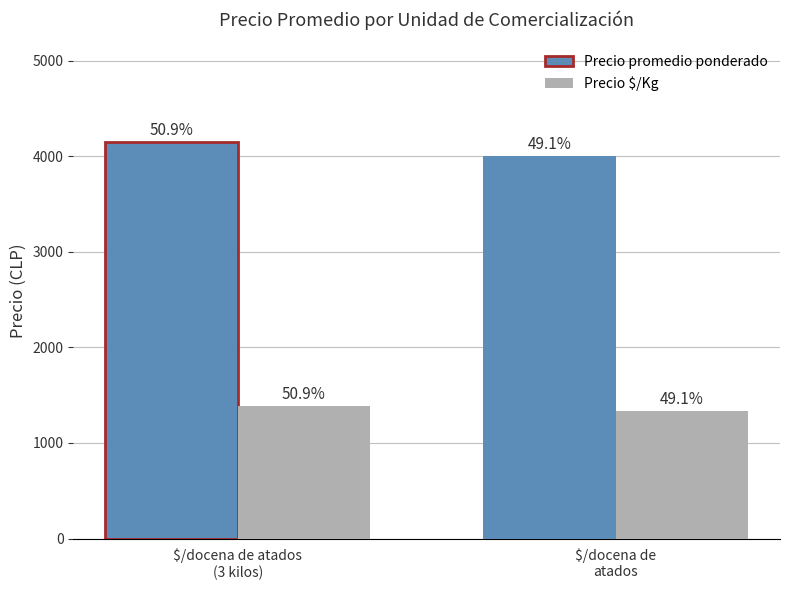

Does the chart contain any negative values?

No